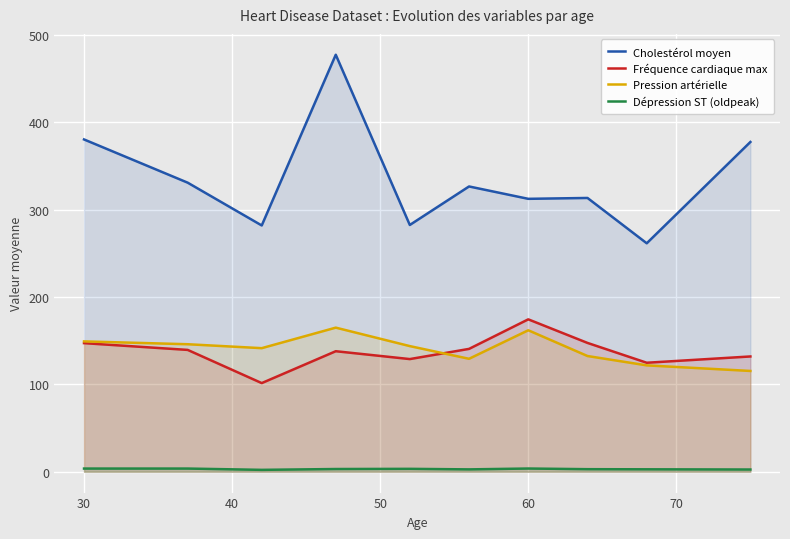

Reading left to right, what are all the values shown in this chart?

Cholestérol moyen: 380.5	331.0	282.0	477.5	282.6	326.7	312.5	313.5	261.6	377.6
Fréquence cardiaque max: 147.2	139.5	101.5	138.0	129.0	140.7	174.5	147.5	124.8	132.0
Pression artérielle: 149.2	146.0	141.5	165.0	143.9	129.3	162.0	132.5	121.8	115.4
Dépression ST (oldpeak): 3.6	3.6	2.1	3.1	3.3	2.7	3.7	2.9	2.8	2.5